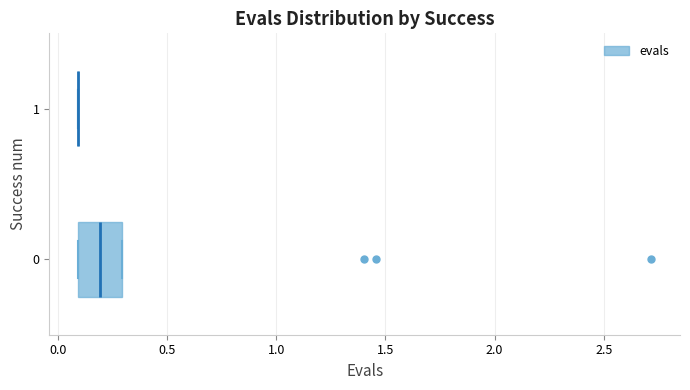

Reading bottom to top, transcribe this box plot: for each box, give where its median line is, the range the box spans, and where its two whiskers end, as read against the x-axis. The values are not printed on the chart, so give them approximately, as read against the axis.

0: median 0.2, box 0.1 to 0.3, whiskers 0.1 to 0.3
1: box collapsed to a line at 0.1, whiskers 0.1 to 0.1